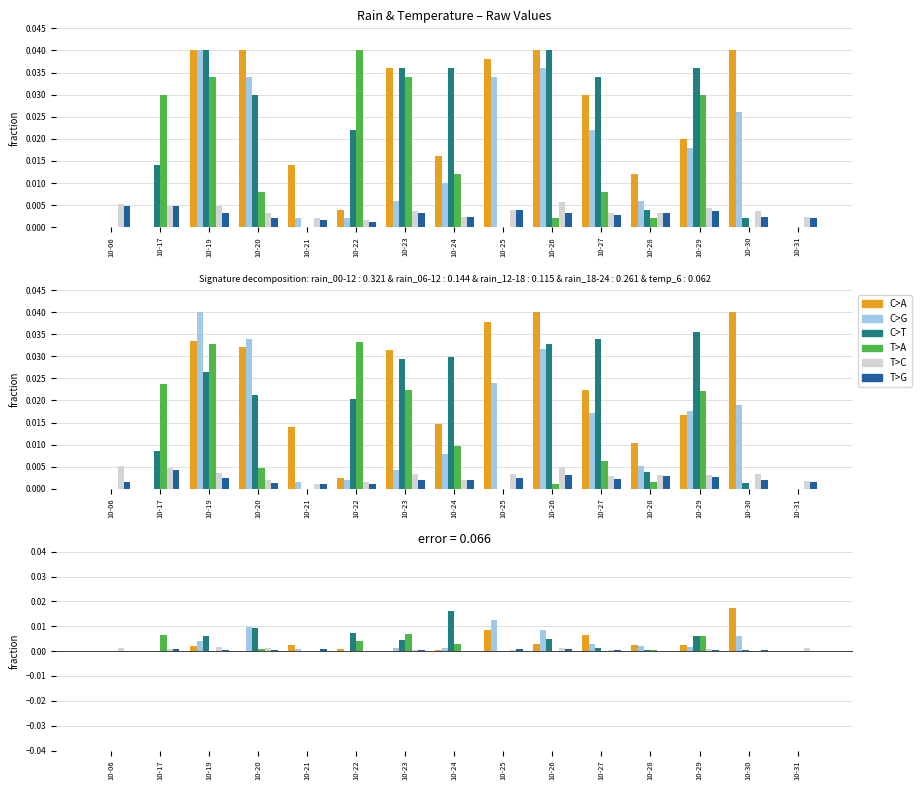

Is it true that rain_12-18 equals 0.0 at 10-06?

True